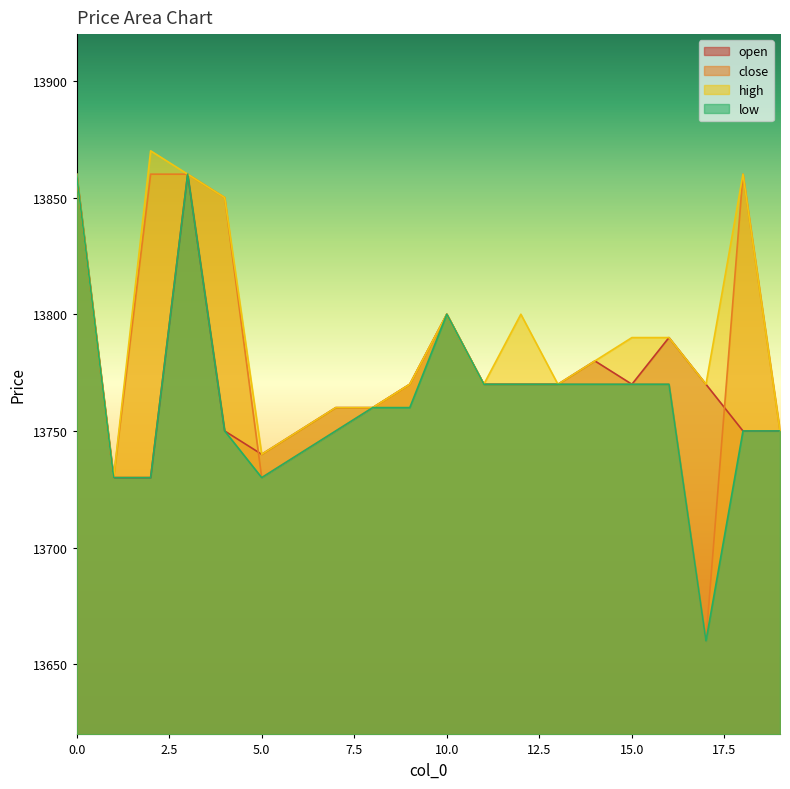

What is the value of the close point at the 12th from the left?

13770